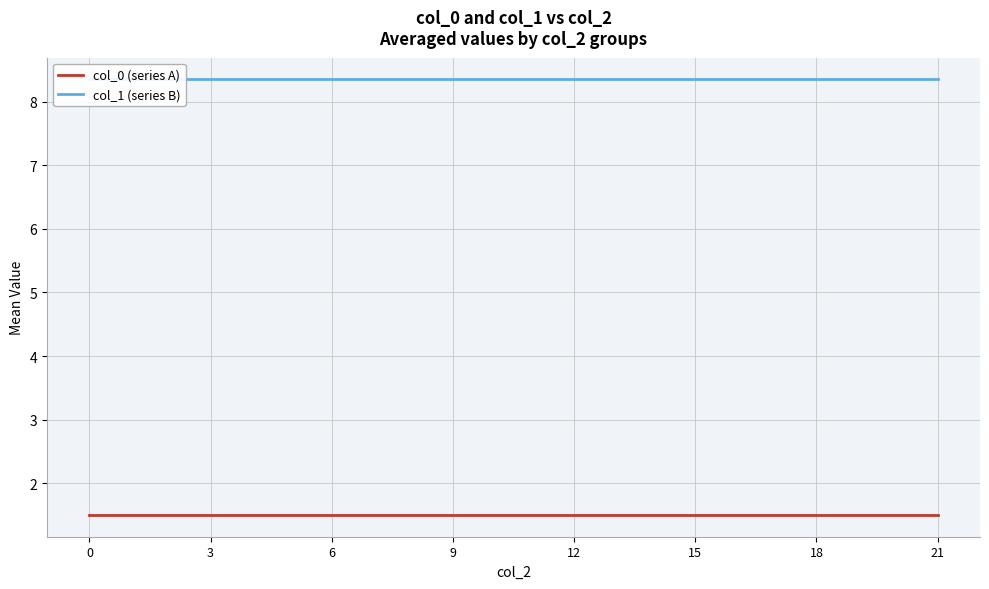

How many distinct data groups are displayed?

2